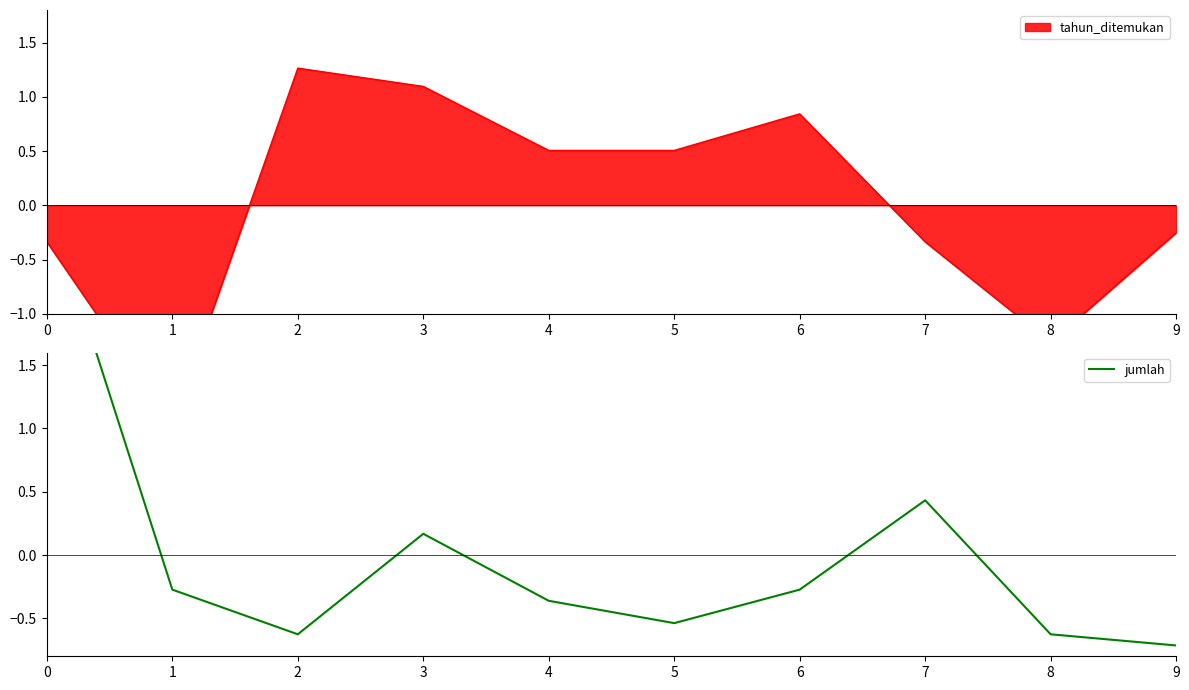

Rank the categories by value from highest to lowest.

0, 7, 3, 1, 6, 4, 5, 2, 8, 9